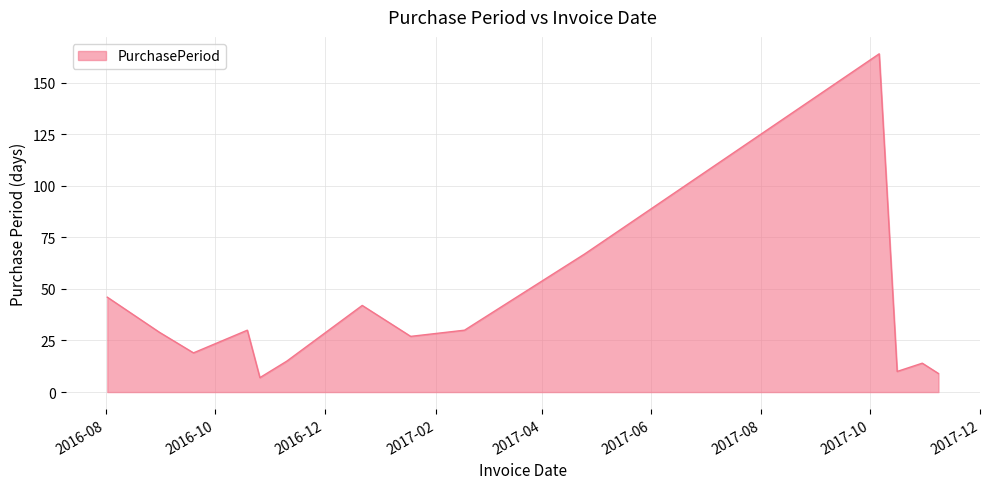

What is the greatest value displayed?

164